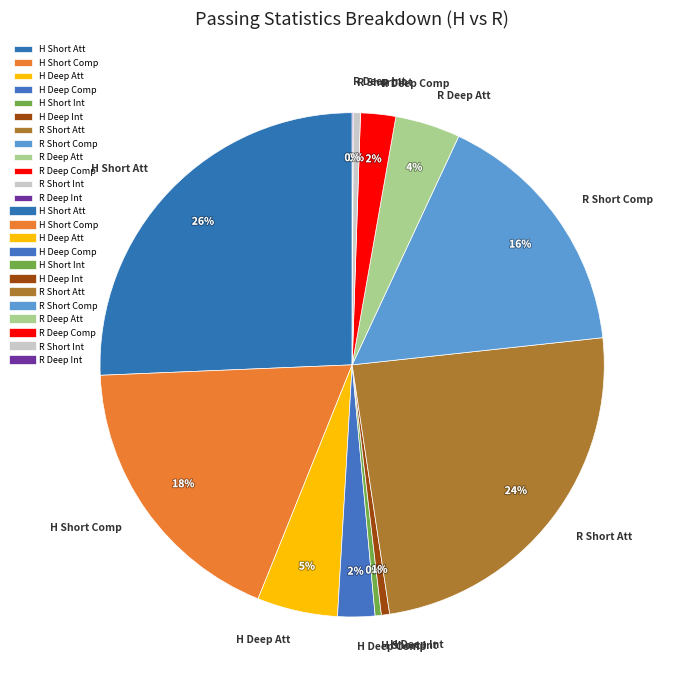

Which has a higher value, H Short Att or H Short Comp?

H Short Att